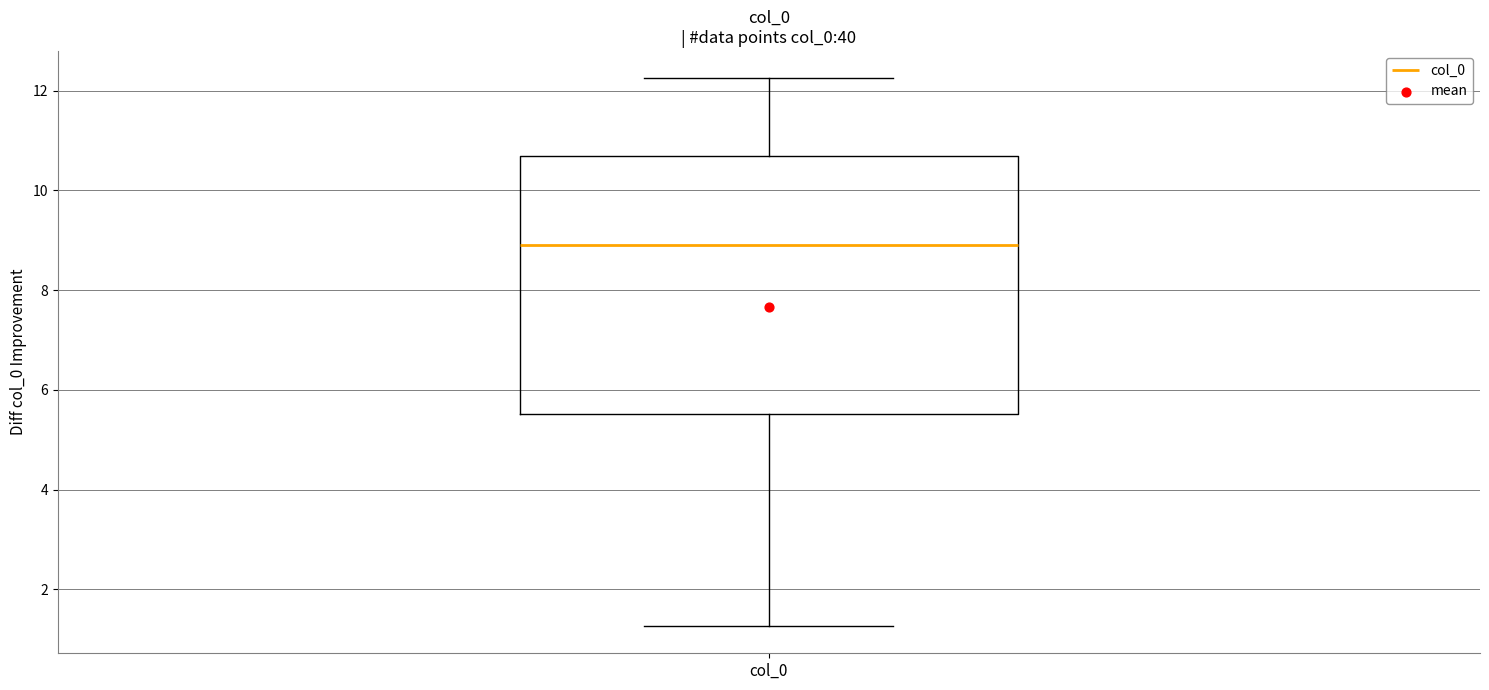

Read this box plot against the y-axis: the position of the median line, the range covered by the box, and the ends of both whiskers. The values are not printed on the chart, so give them approximately, as read against the axis.

median 8.8, box 5.6 to 10.6, whiskers 1.2 to 12.2